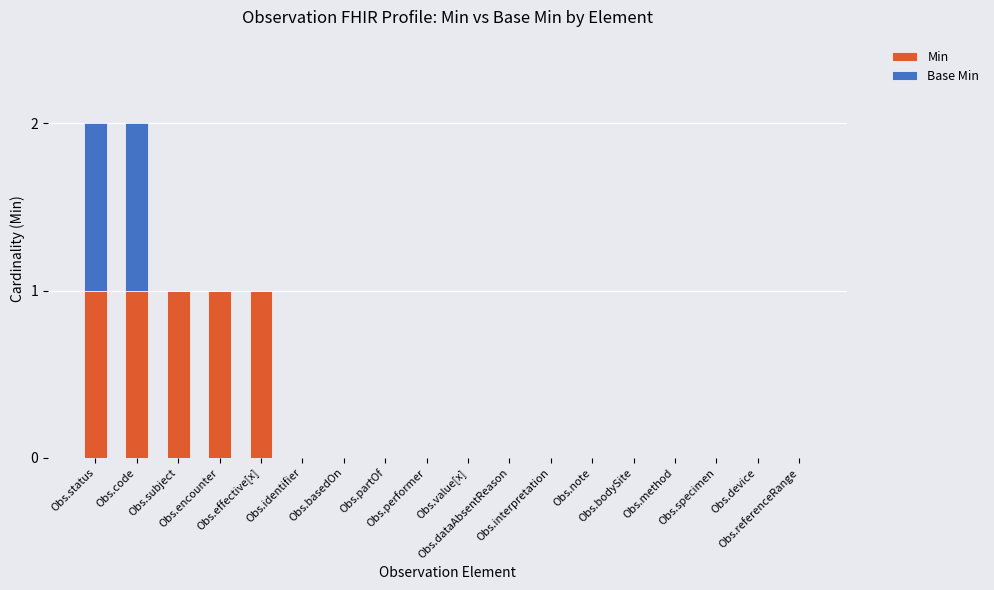

What is the sum of all Min values?

5